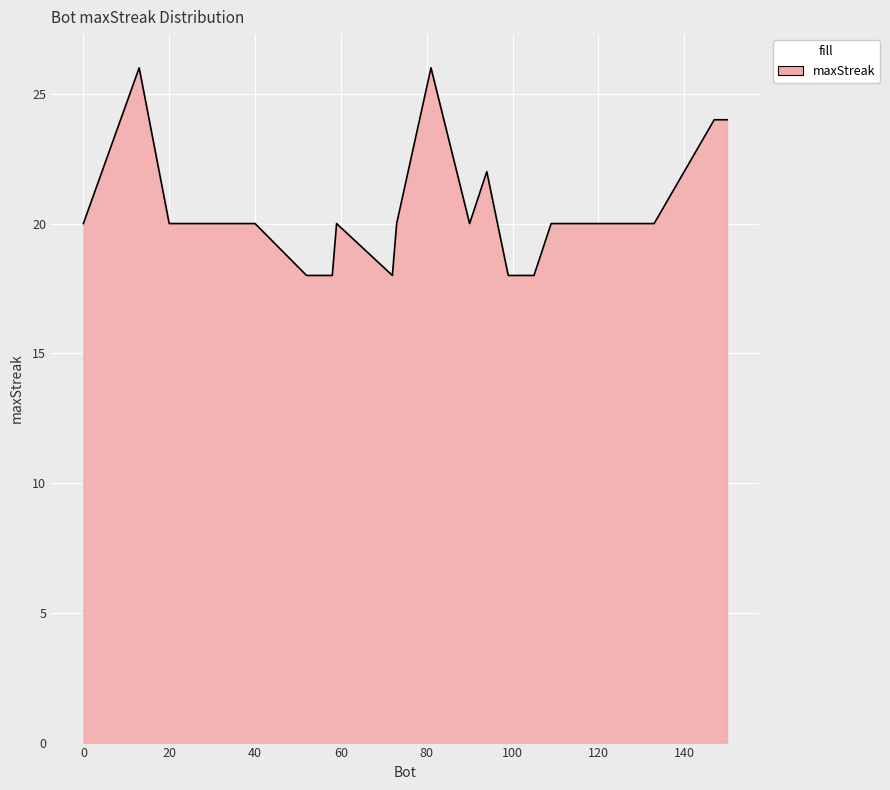

How many lines are shown in the chart?

1